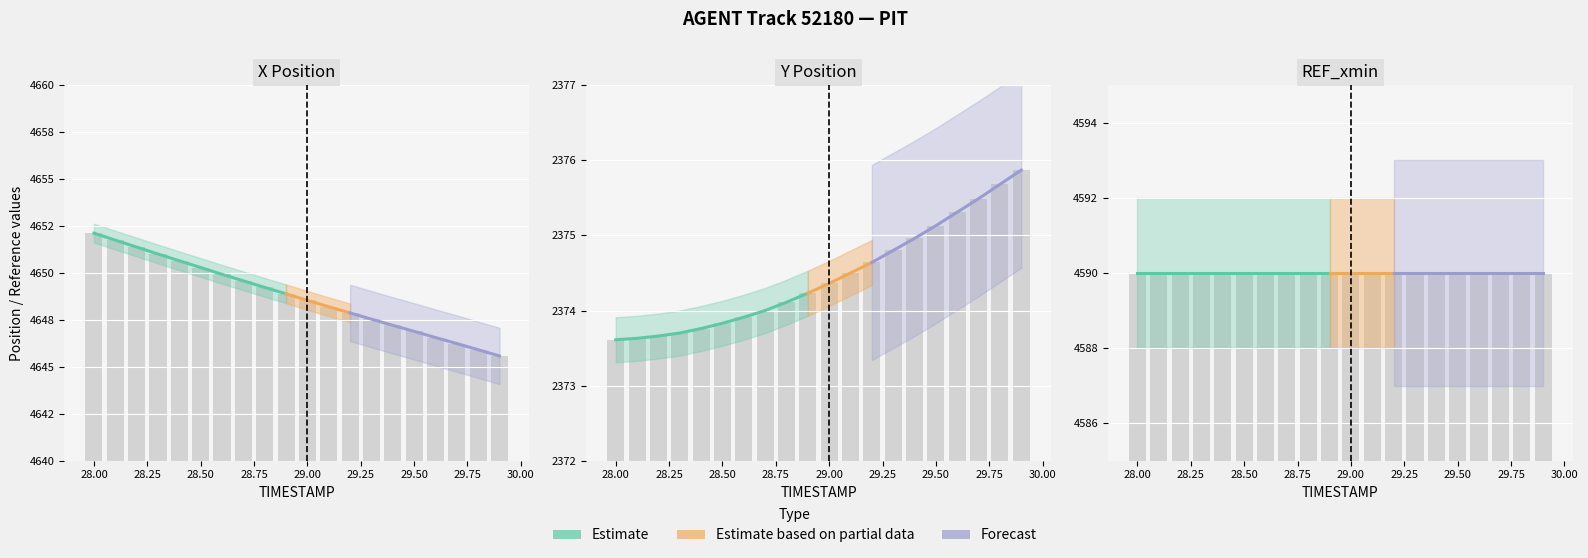

What is the value of the Y bar at the 18th from the left?

2375.5